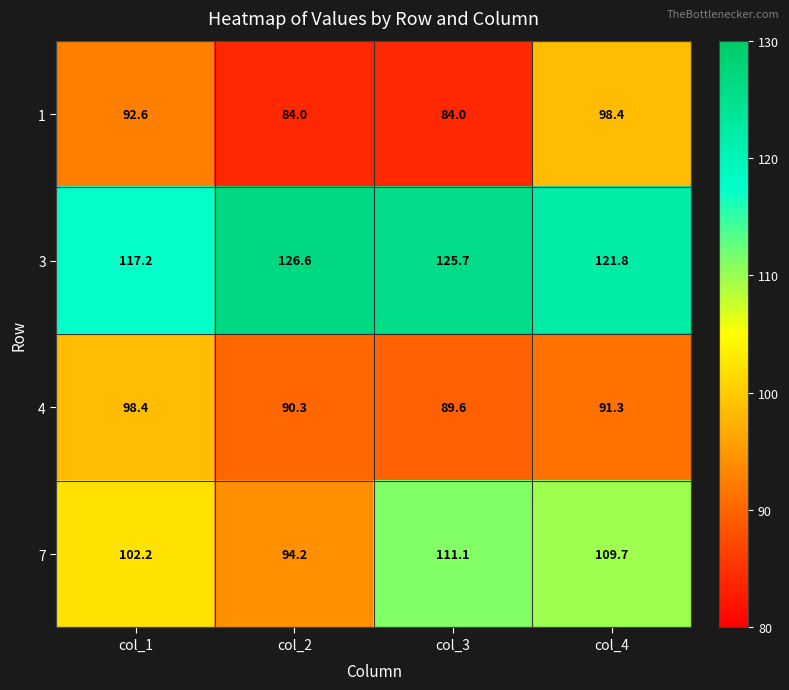

Which series changed the most between col_1 and col_3?

7